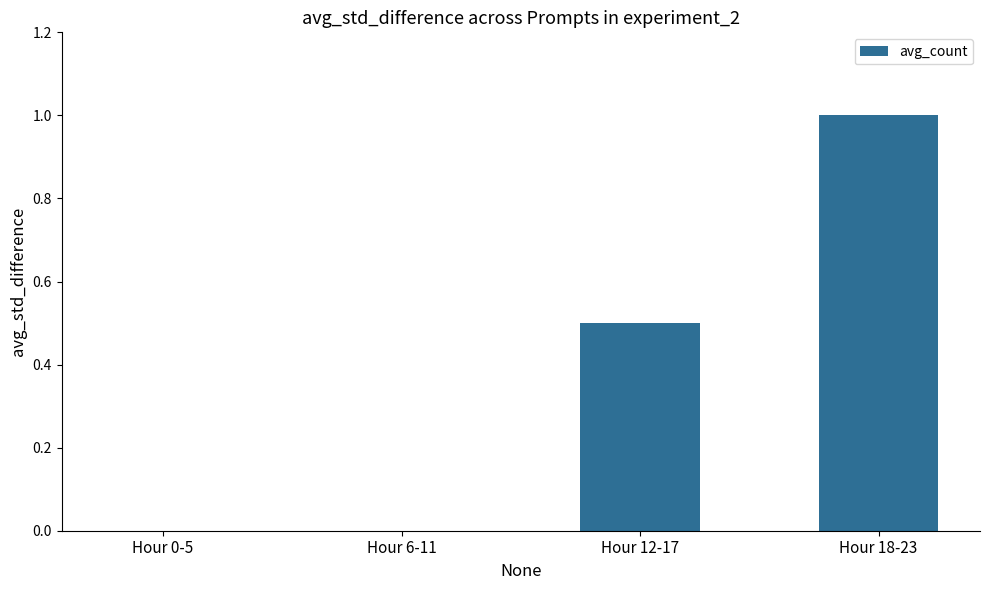

Reading right to left, transcribe all the data shown in this chart.

1.0	0.5	0.0	0.0